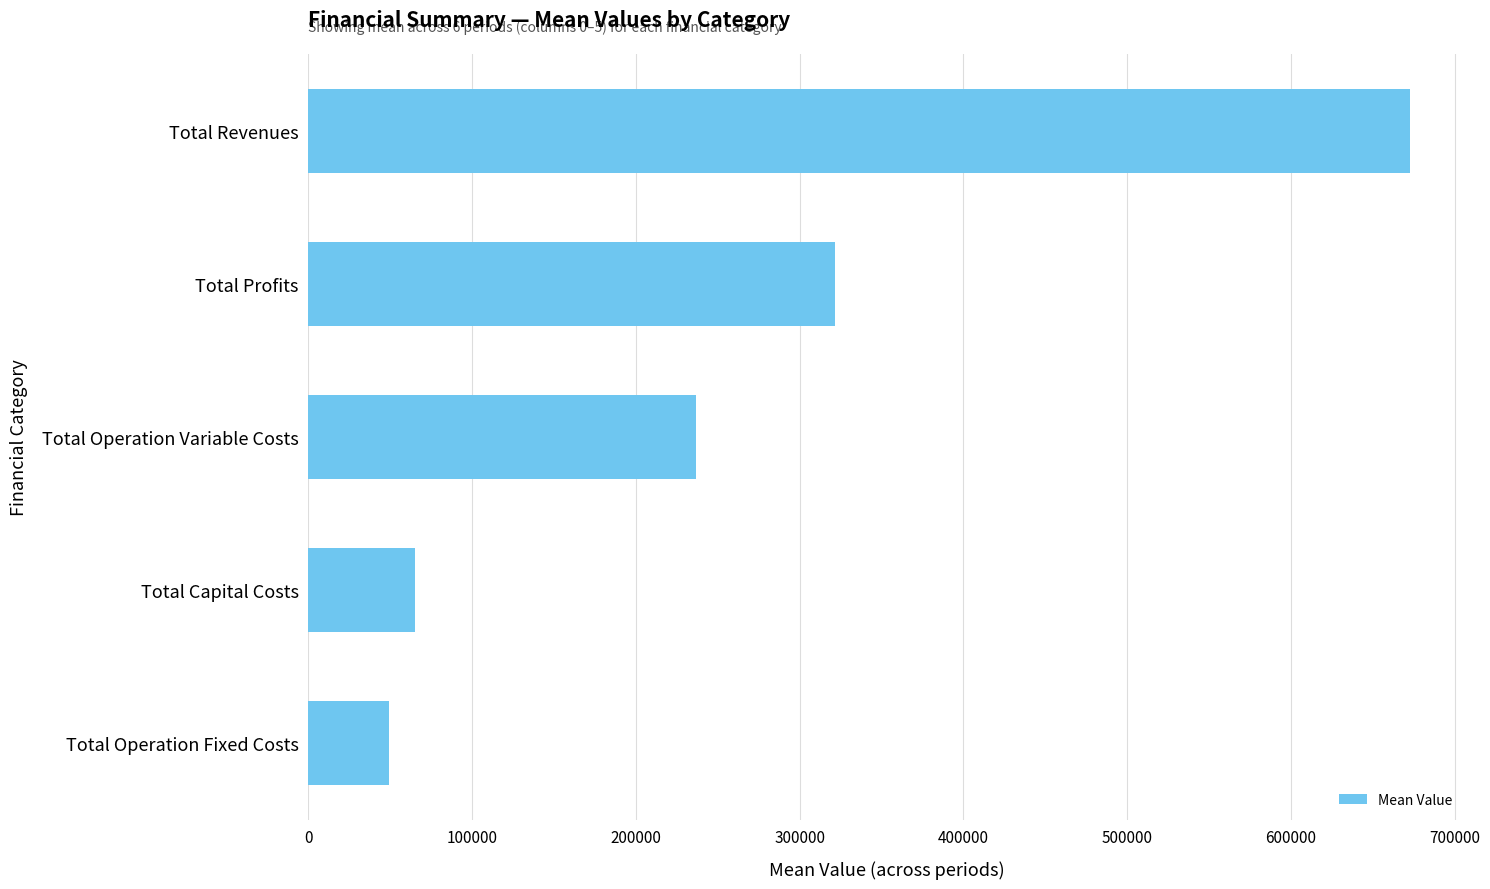

True or false: the data shows 48798.9 at Total Operation Variable Costs.

False